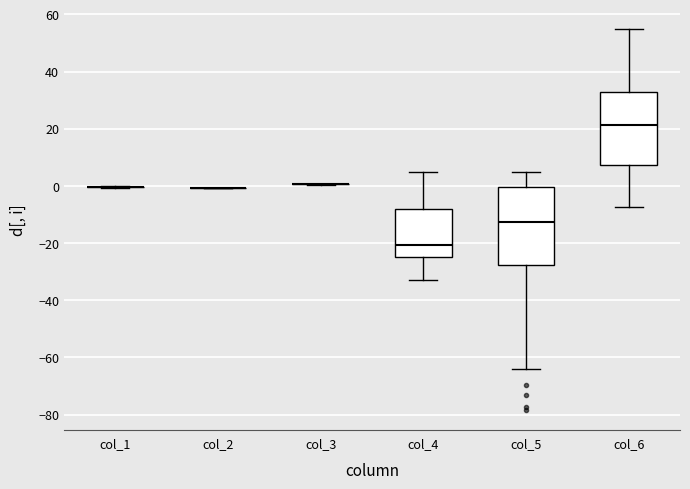

Comparing the boxes themselves (not the whiskers), which one is the tallest?

col_5